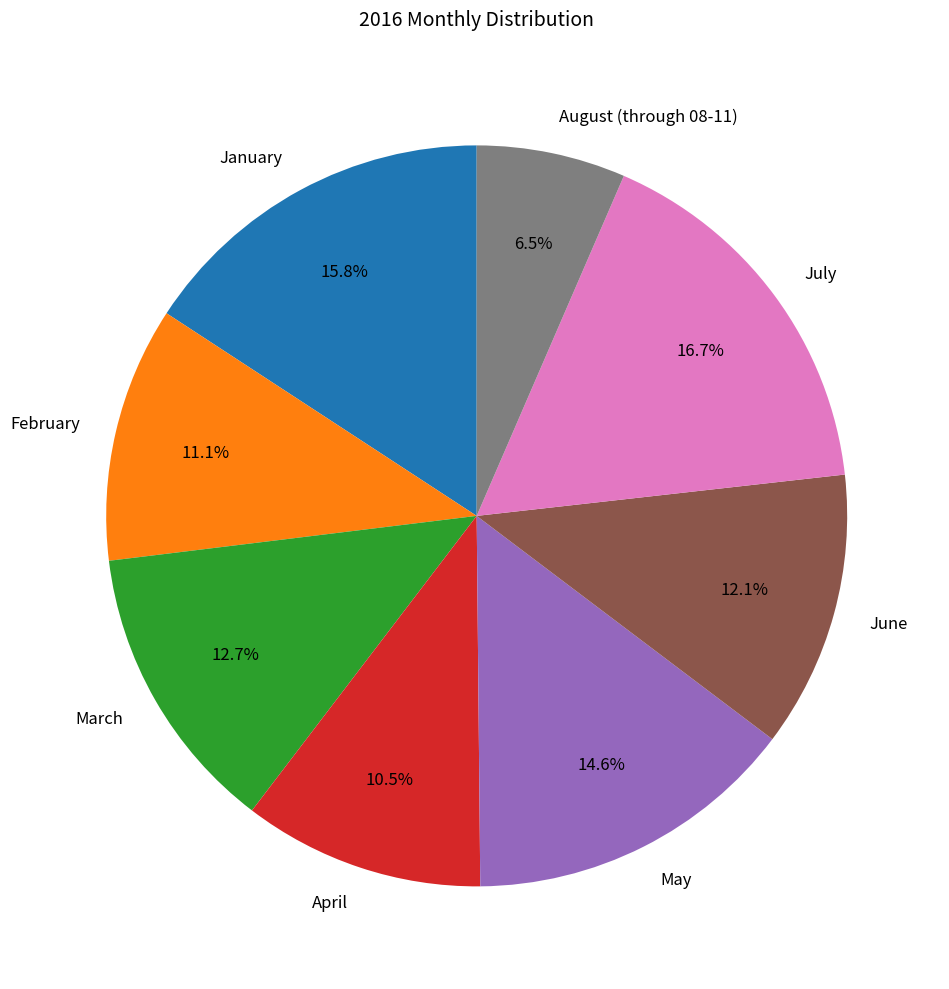

How many slices are in this pie chart?

8